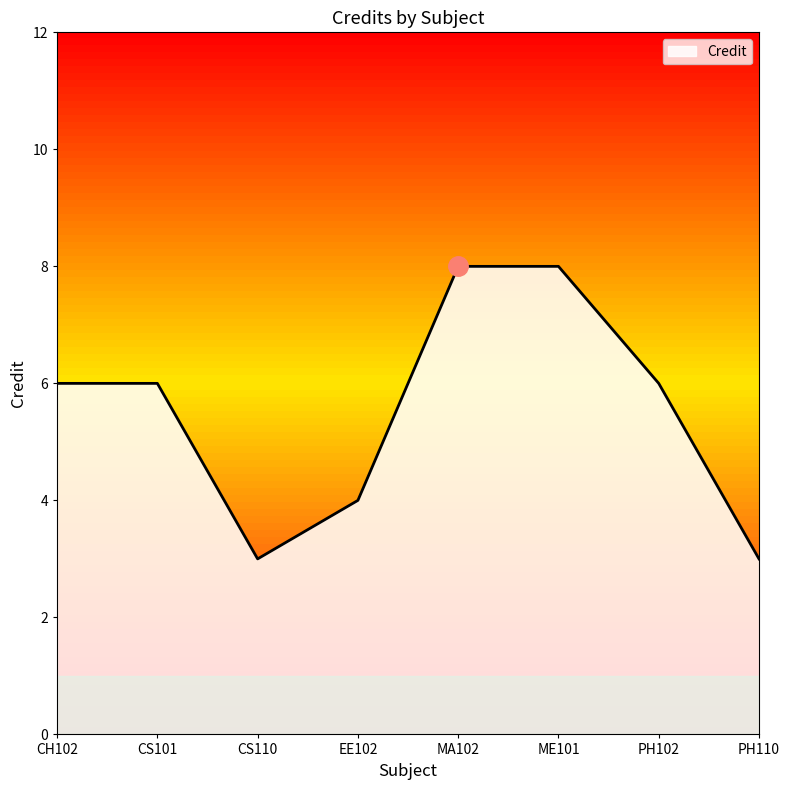

What is the minimum value shown in the chart?

3